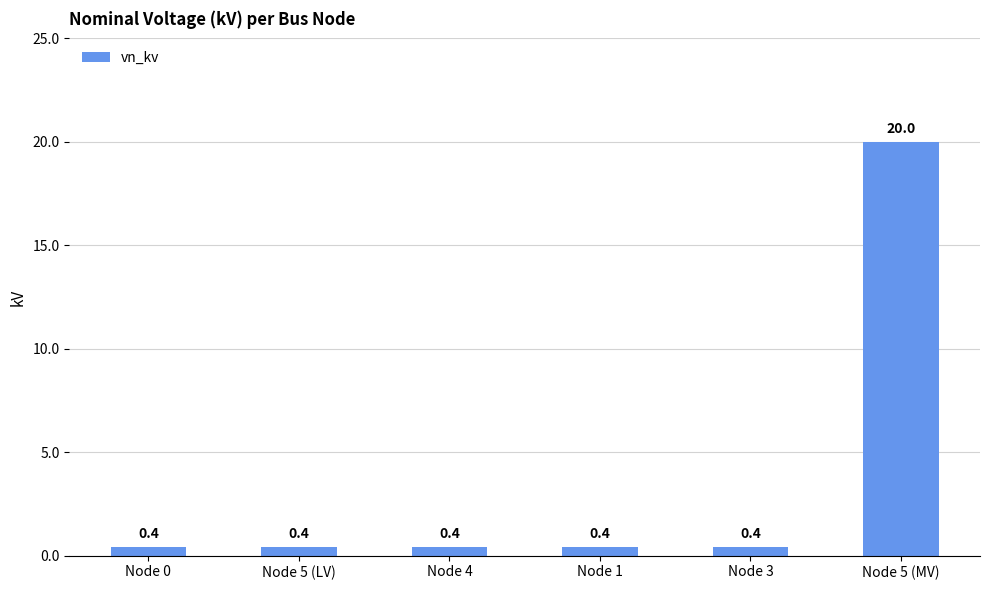

At which category does the chart reach its peak across all series?

Node 5 (MV)